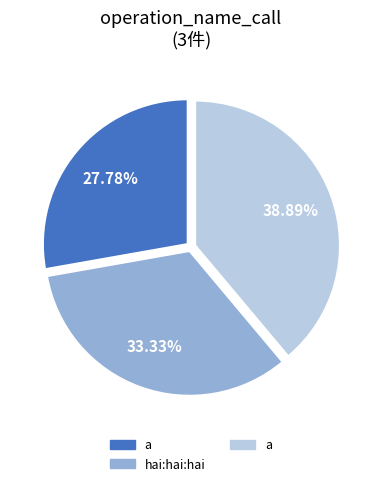

Does any single category account for the majority?

No